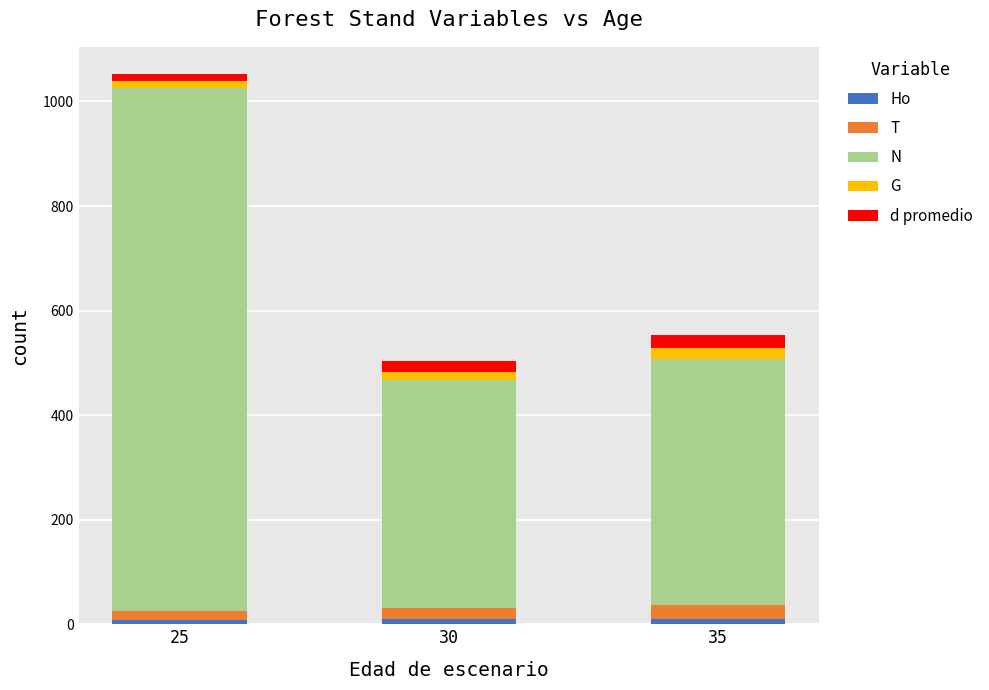

At which category is the sum across all series the highest?

25